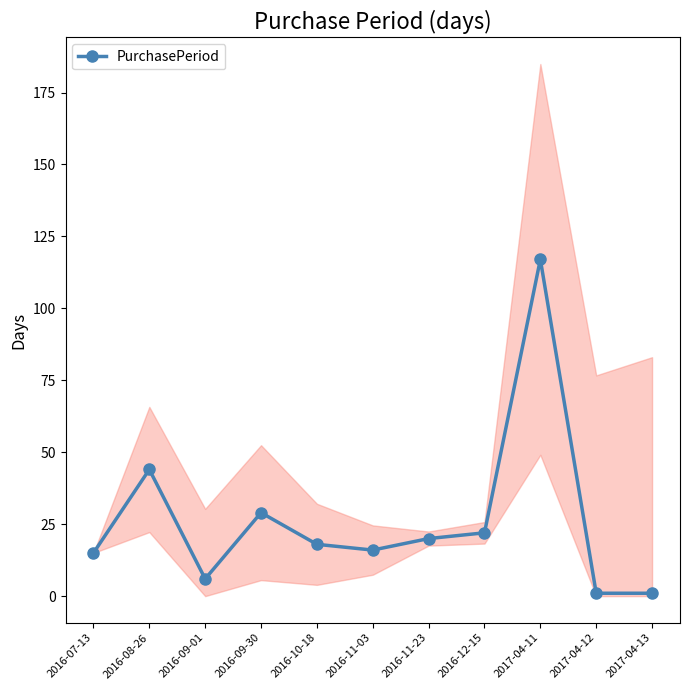

What is the difference between the second highest and minimum values?

43